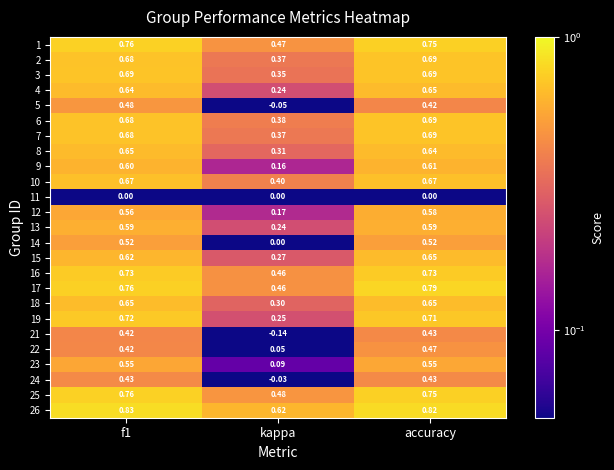

At which category is the sum across all series the highest?

accuracy